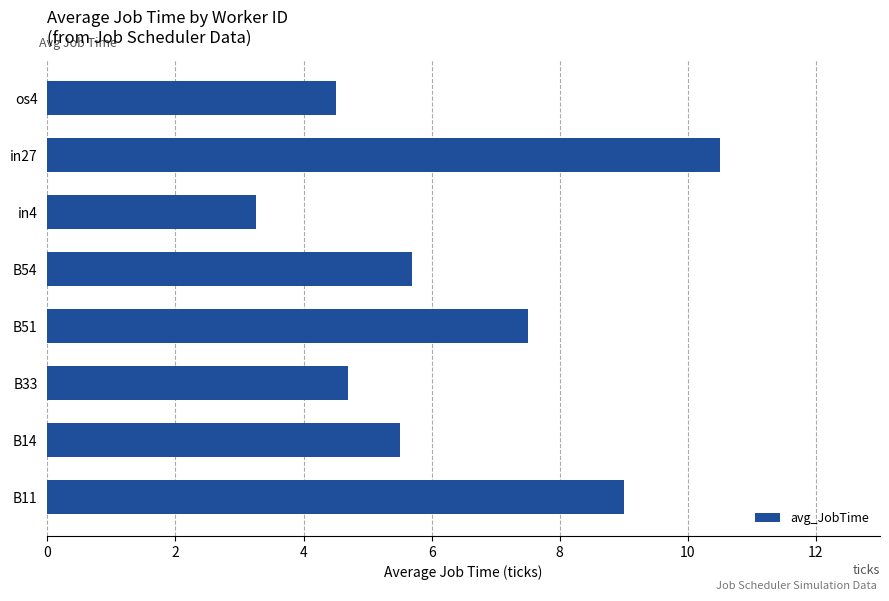

At which category does the chart reach its peak across all series?

in27